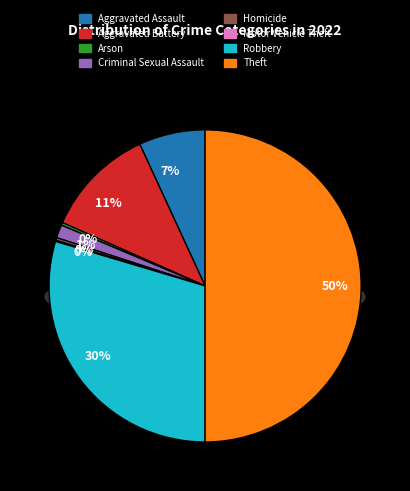

To the nearest percent, what is the difference between the Aggravated Battery and Homicide slice percentages?

11%